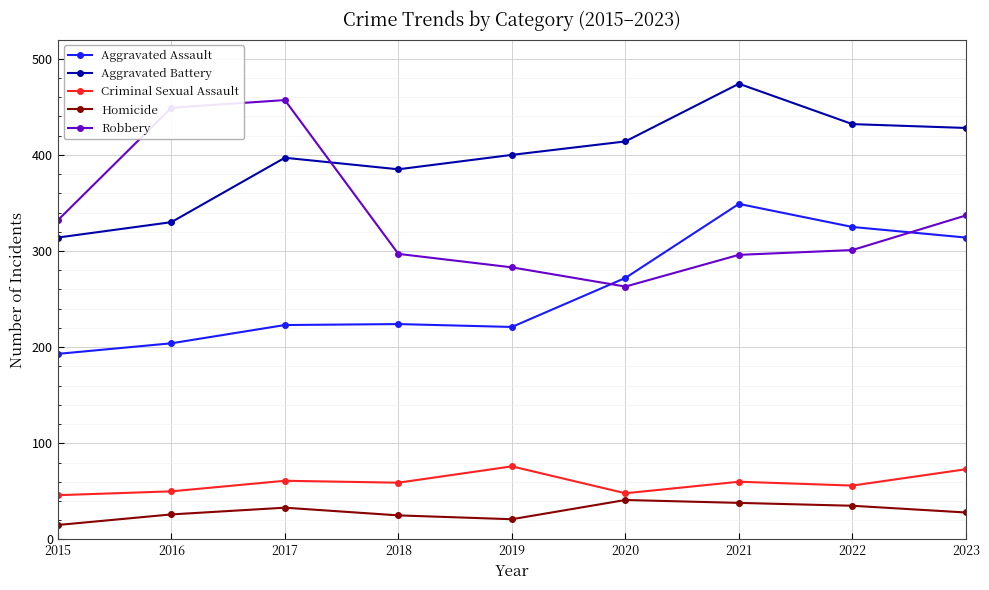

Which series changed the most between 2019 and 2021?

Aggravated Assault